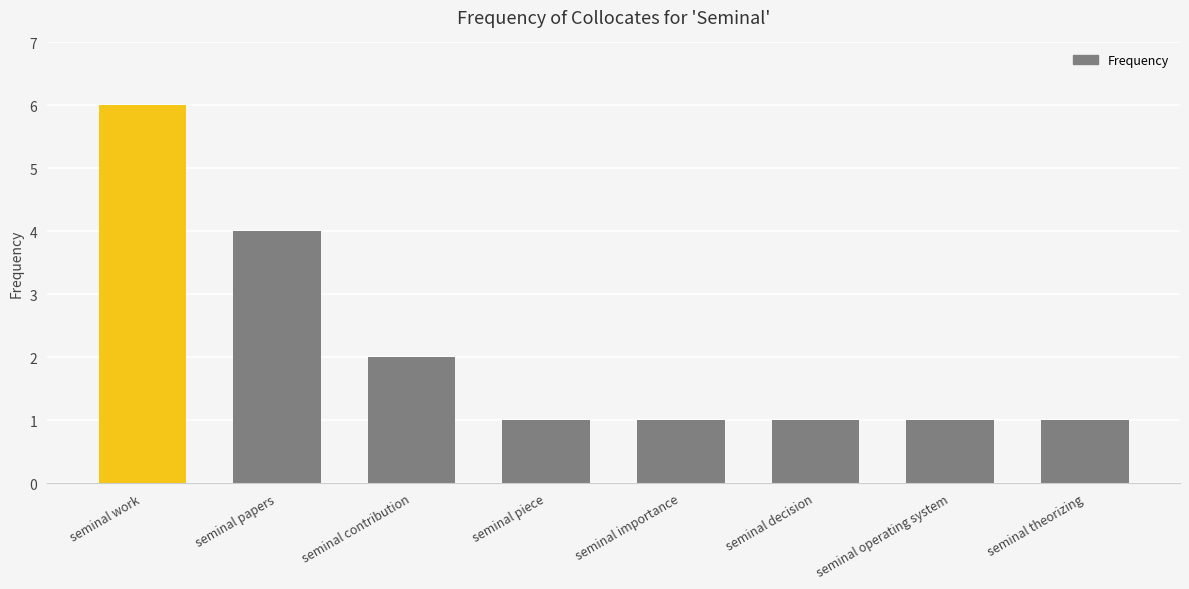

Which category has the highest value across all series?

seminal work